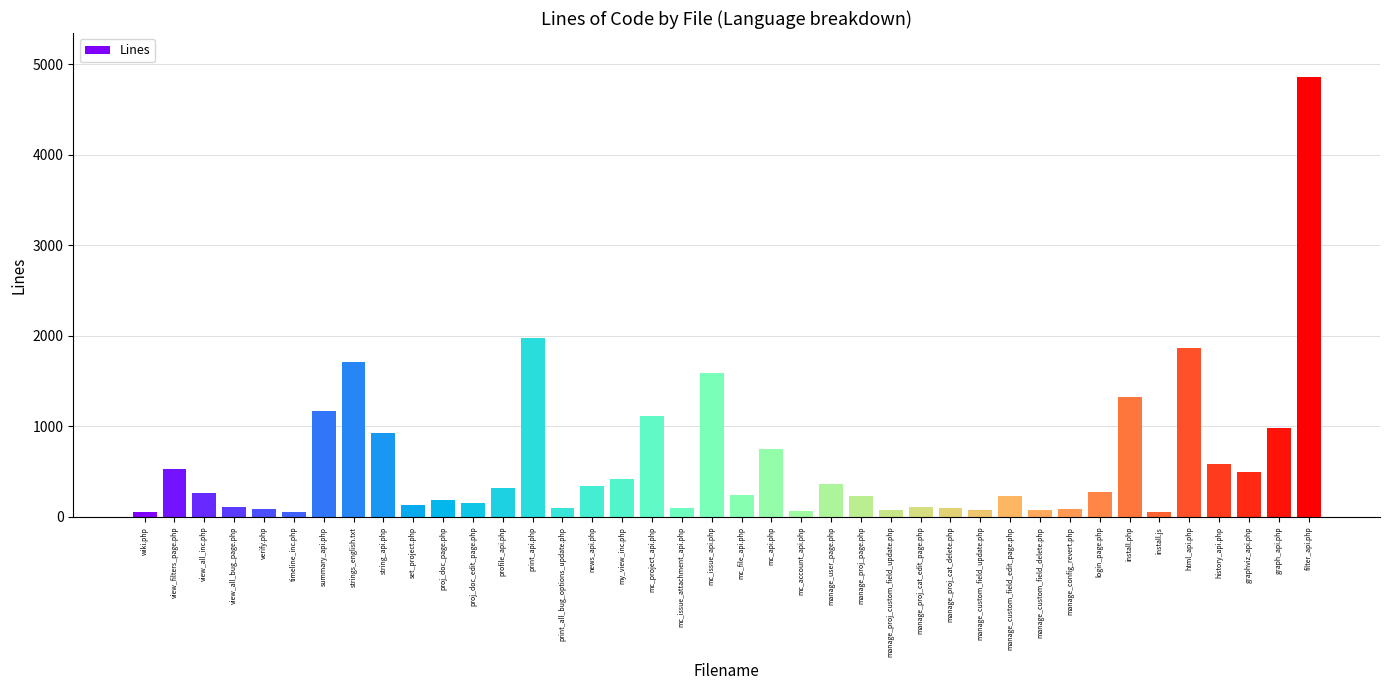

At which label is the value closest to 2454?

print_api.php